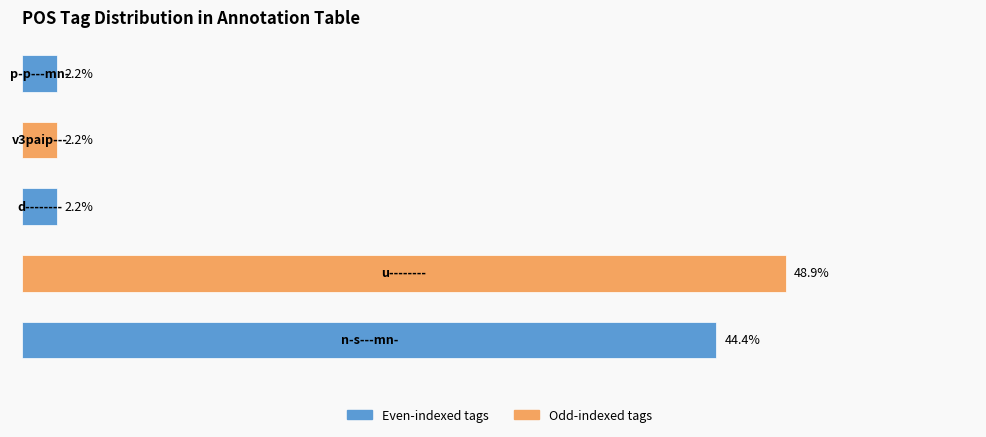

Does the chart contain any negative values?

No